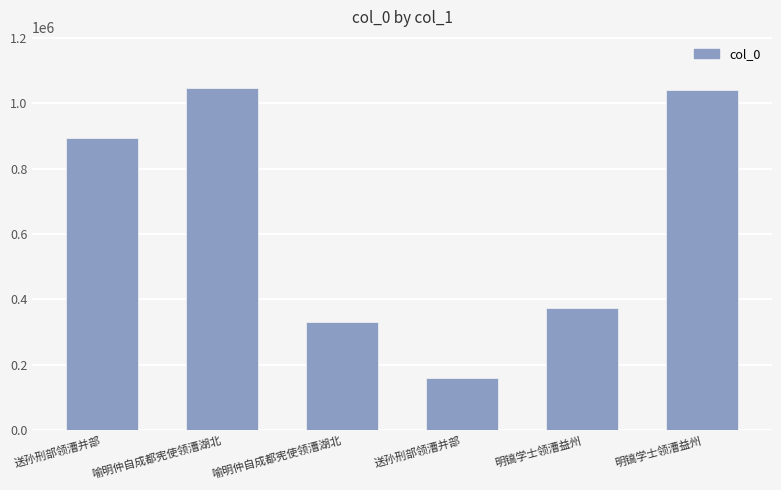

How many bars are there in total?

6